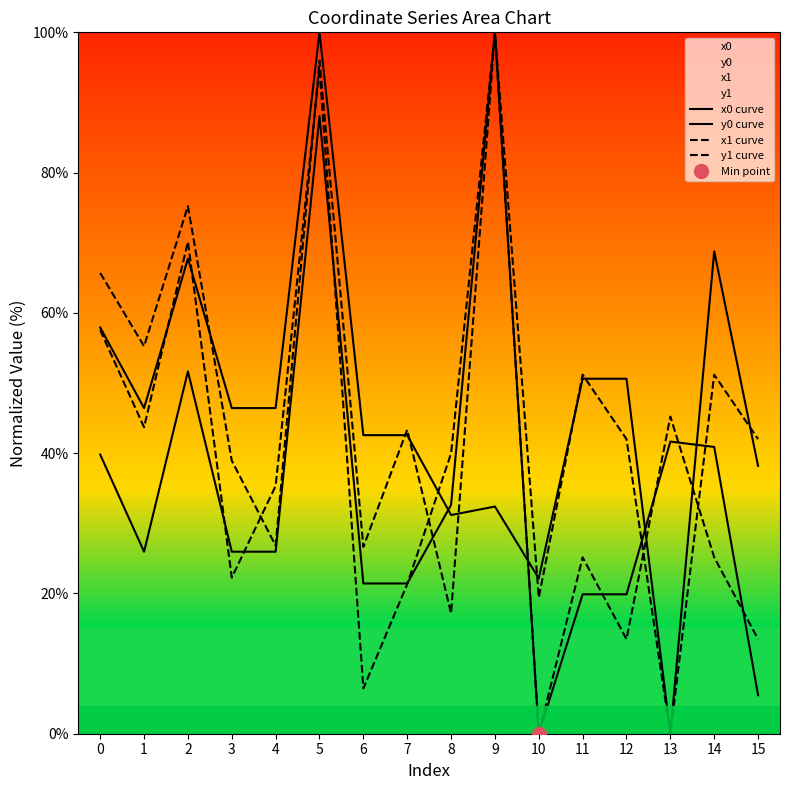

What is the total value across all series at 7?

128.7